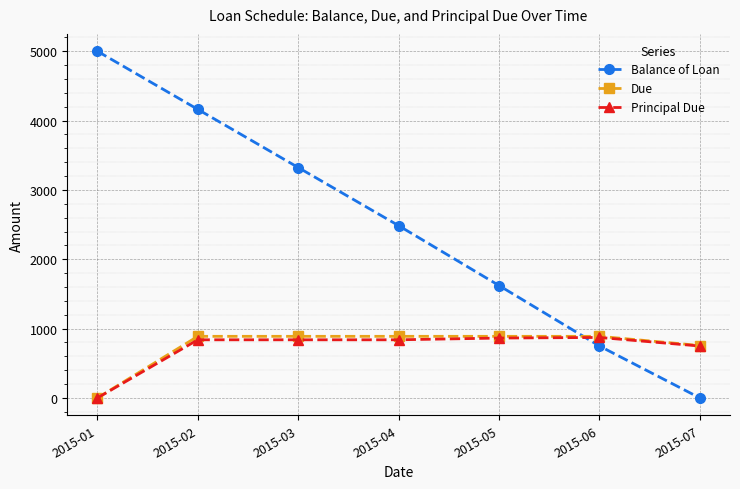

Which label corresponds to the largest value in the chart?

2015-01